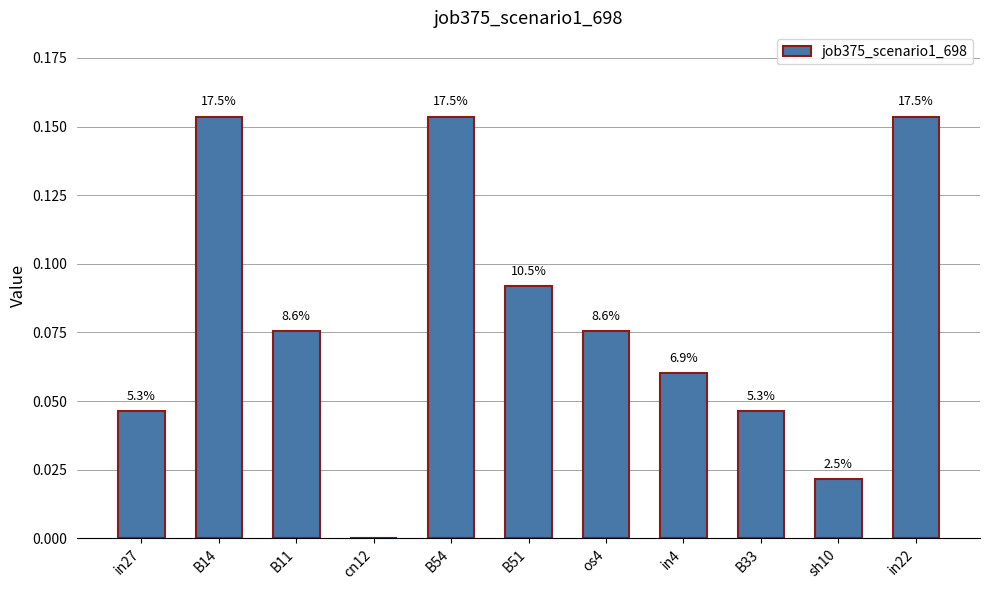

Are the bars horizontal?

No